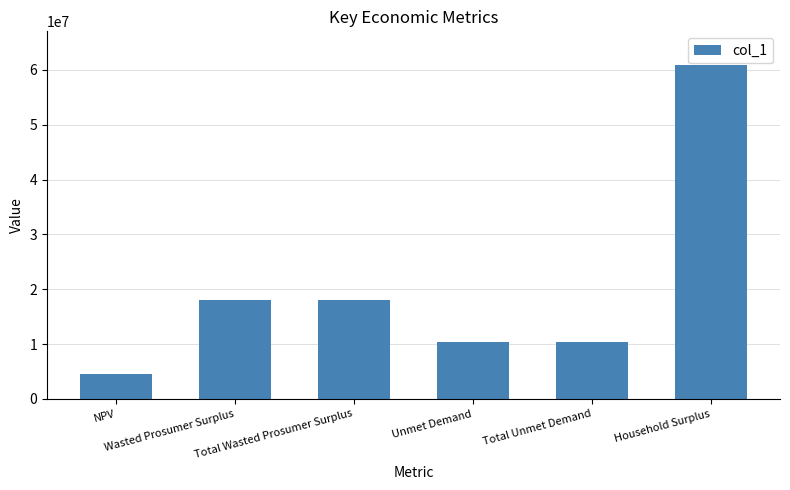

What is the minimum value shown in the chart?

4614551.9